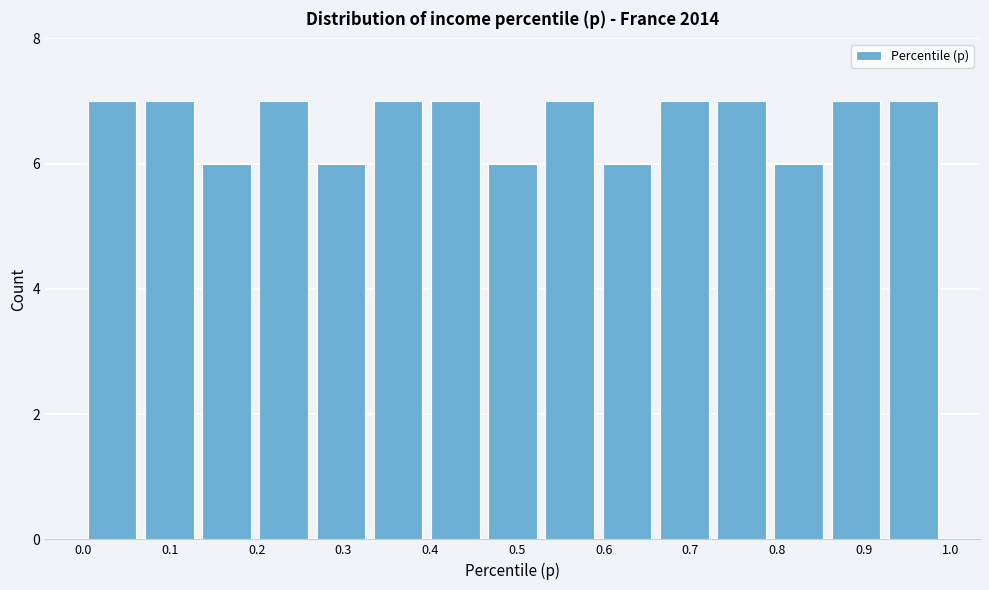

What is the height of the bar covering 0.066 to 0.132 on the x-axis? Neither the bar edges nor the heights are printed on the chart, so give them approximately, as read against the axes.

7